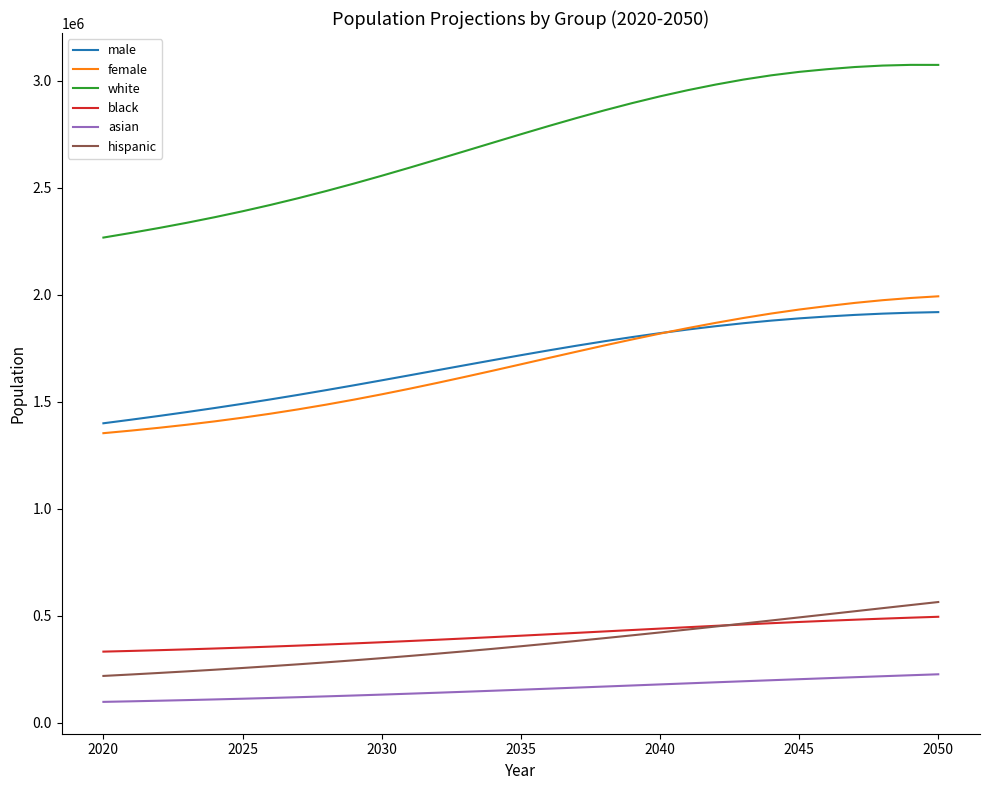

Is this an area chart (filled region under the line)?

No